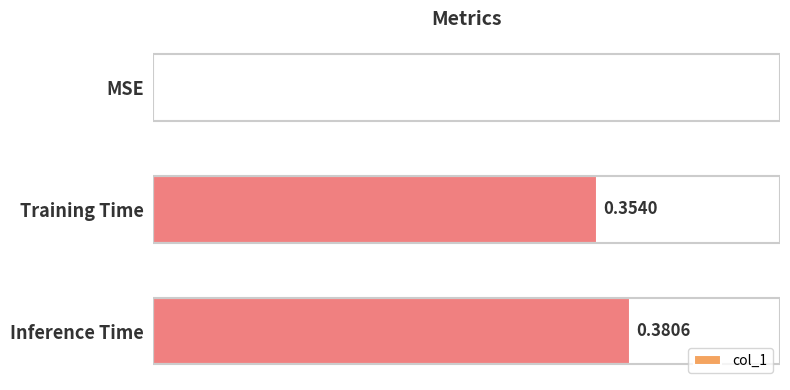

Are the bars horizontal?

Yes